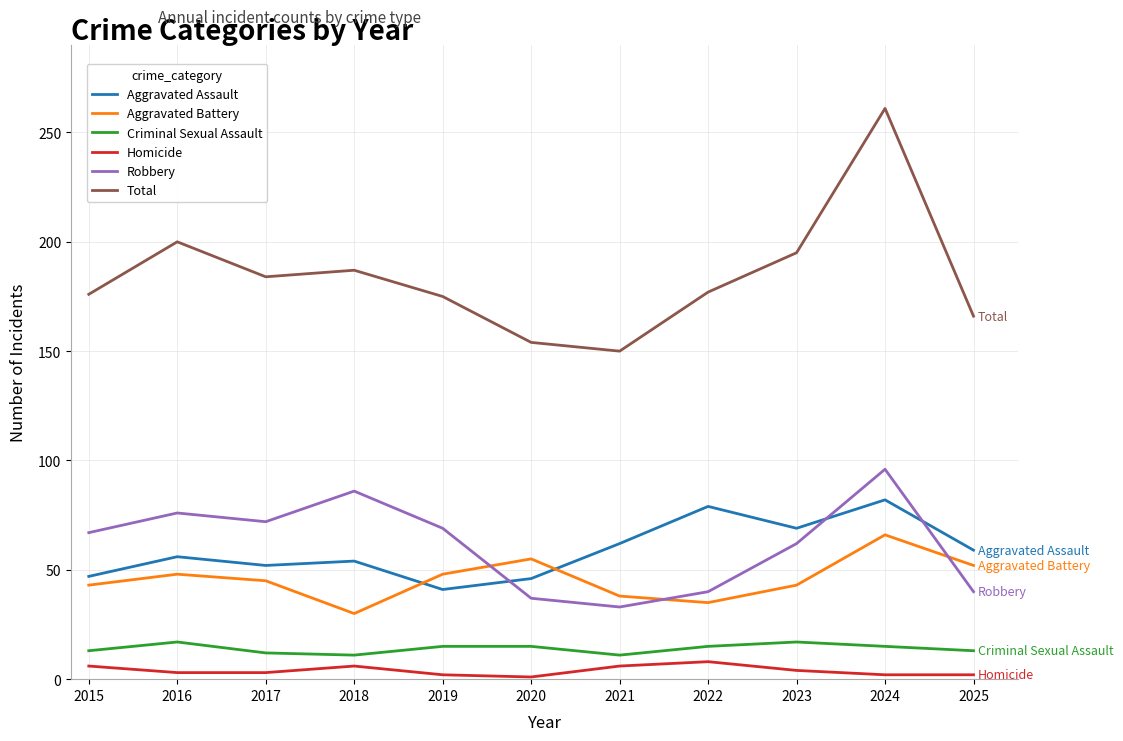

The Total series shows 182 at 2024. True or false?

False